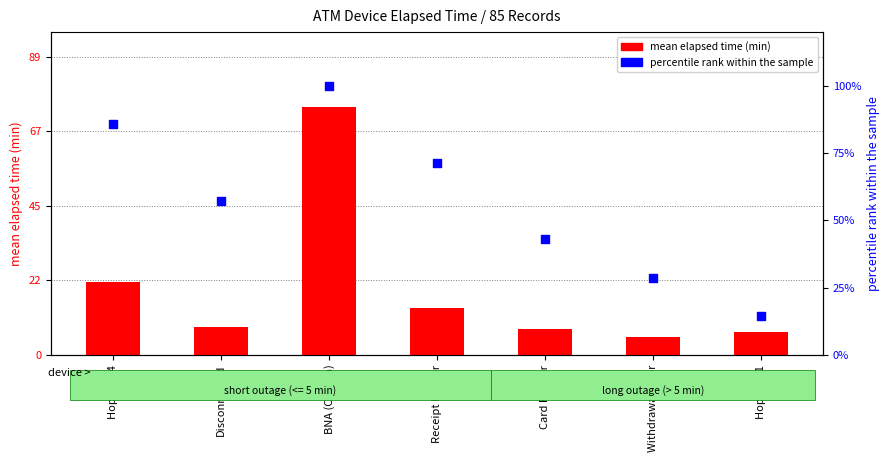

Which series contains the lowest Y value?

mean elapsed time (min)